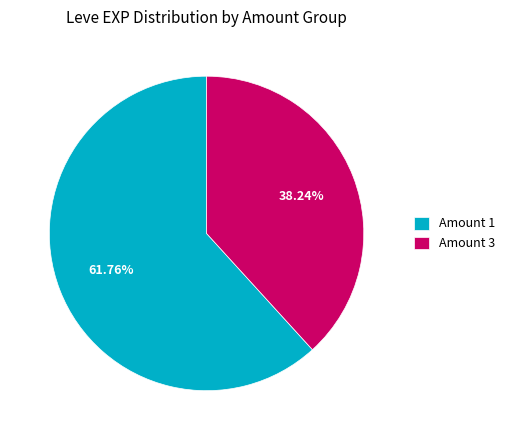

Rank the categories by value from highest to lowest.

Amount 1, Amount 3